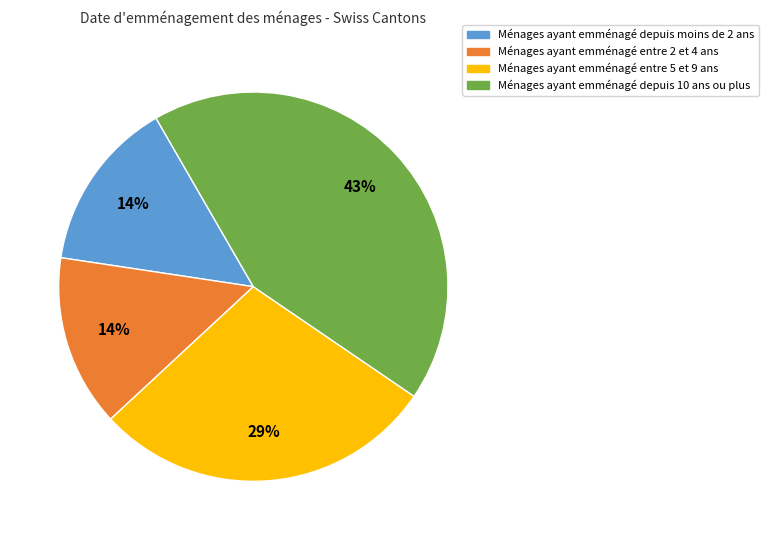

To the nearest percent, what is the average slice percentage?

25%